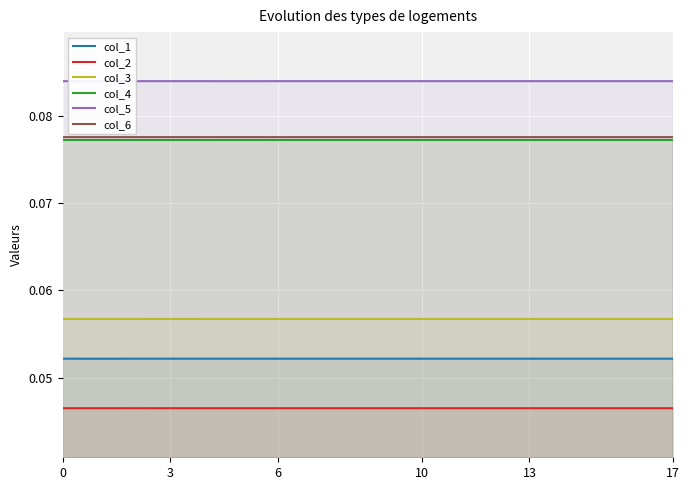

True or false: col_1 has a value of 0.0 at 0.

False